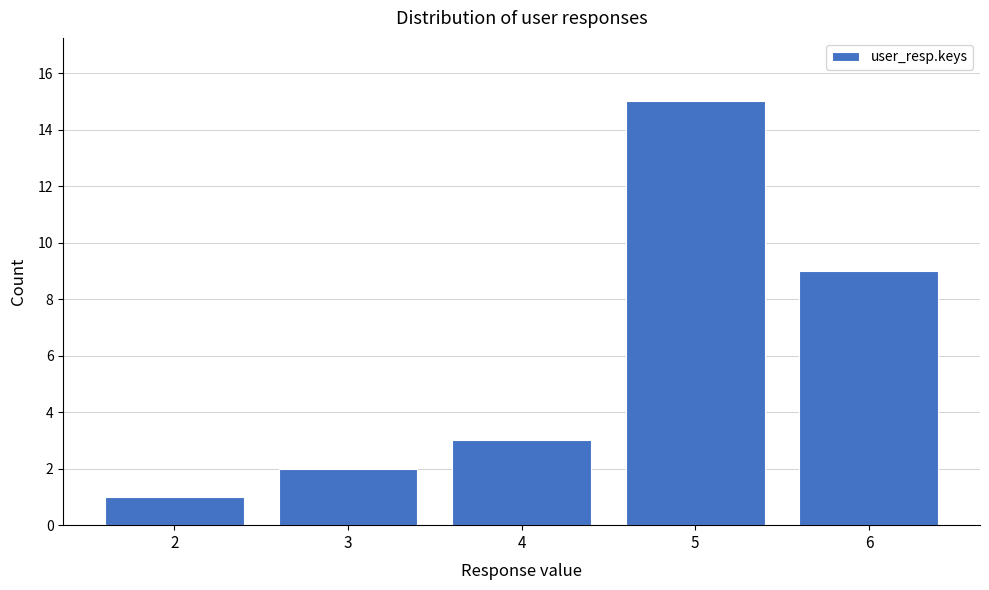

Reading left to right, list all the values displayed in this chart.

1	2	3	15	9